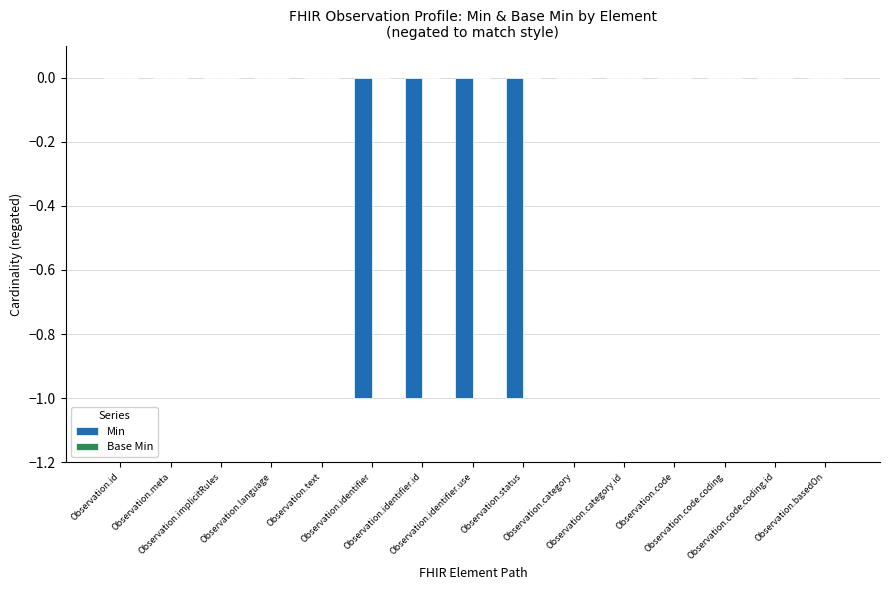

What is the sum of all values?

-4